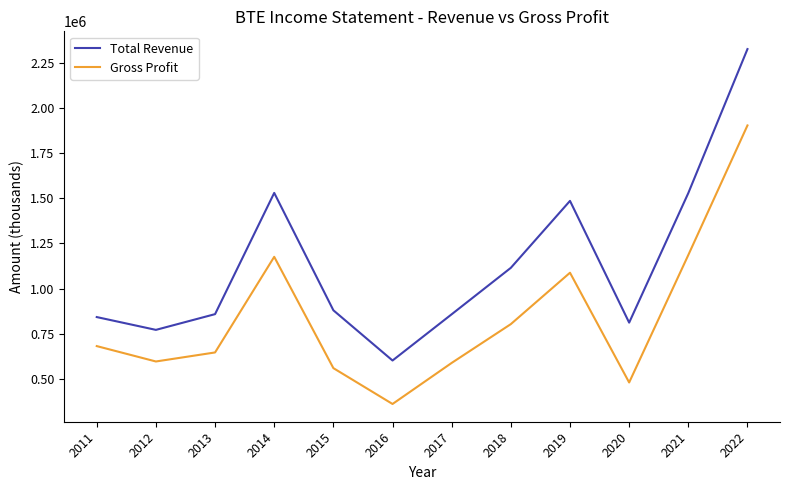

Is this an area chart (filled region under the line)?

No